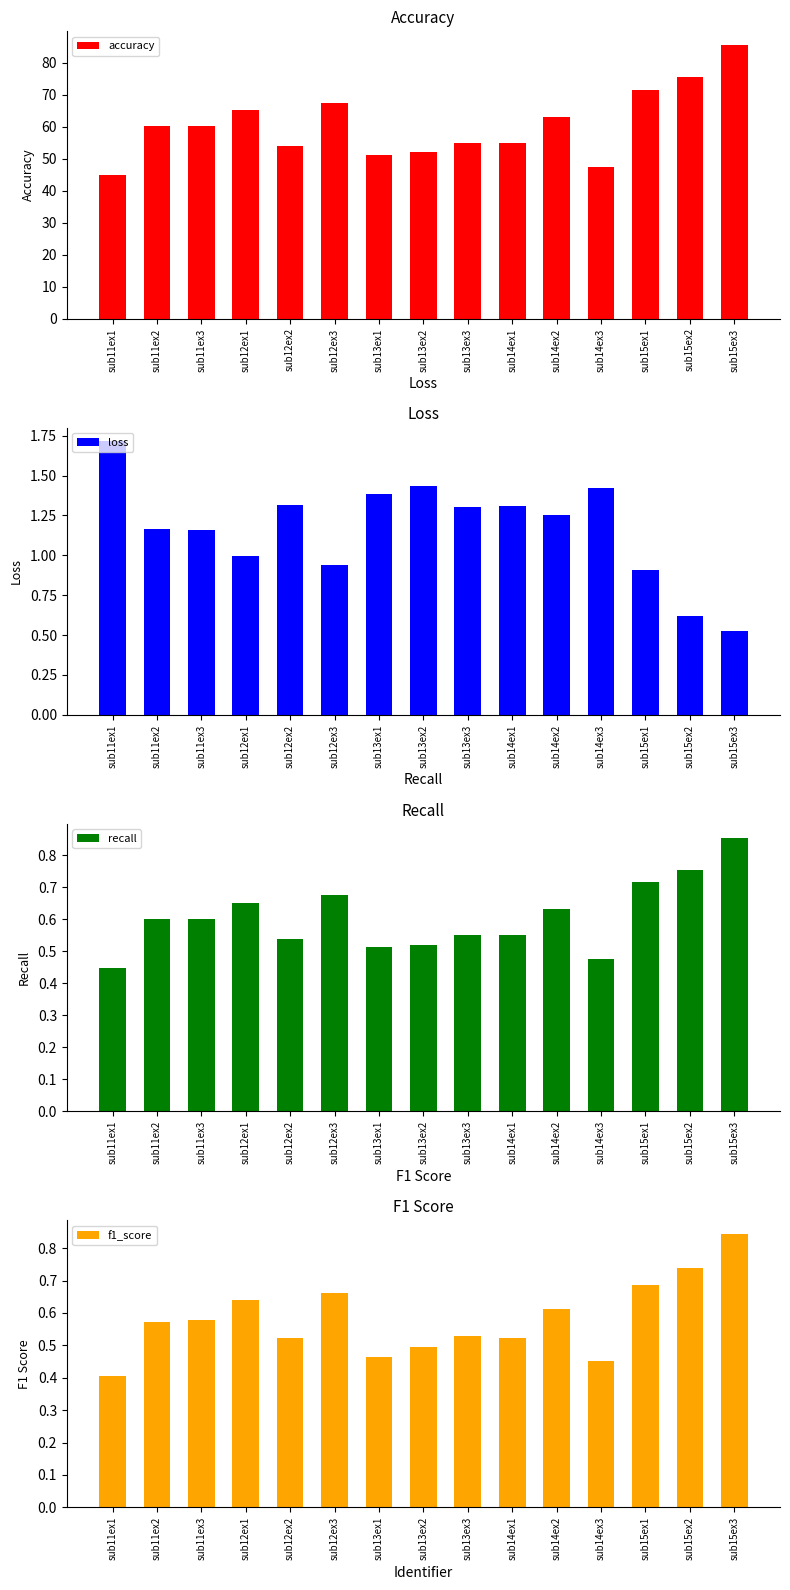

What is the average value of the recall series?

0.6